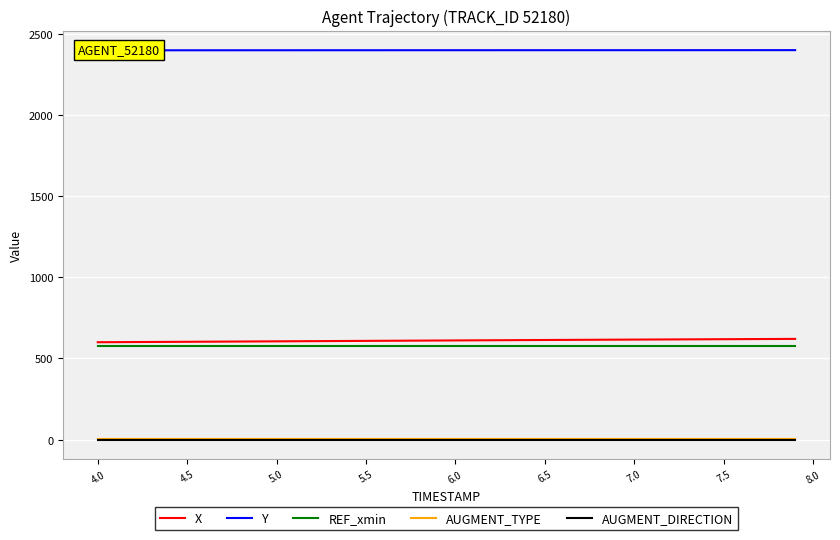

True or false: AUGMENT_DIRECTION has more than 1 interior local peaks.

False